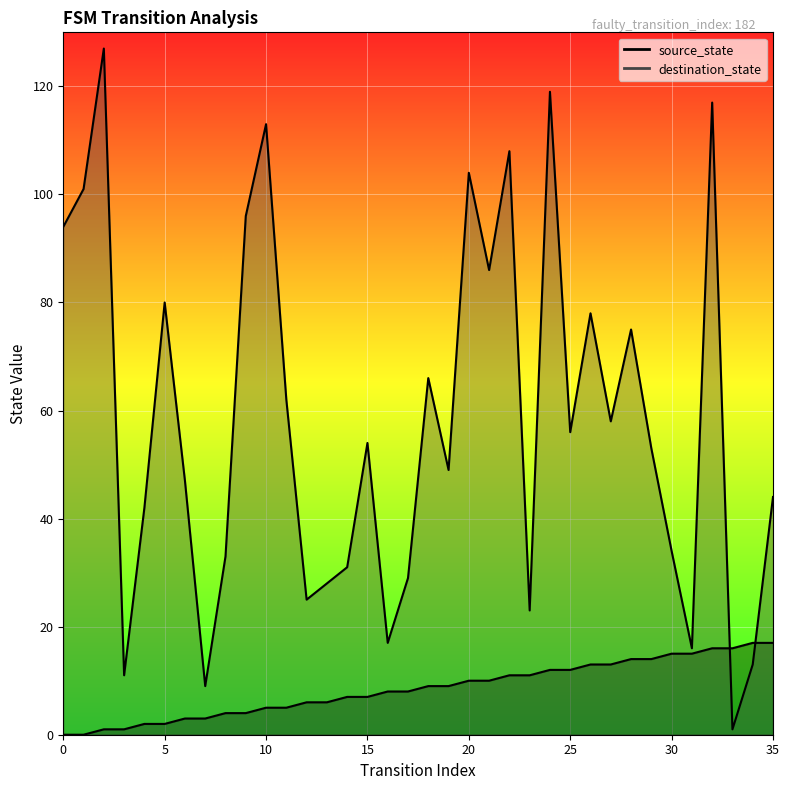

How many times do source_state and destination_state cross each other?

2